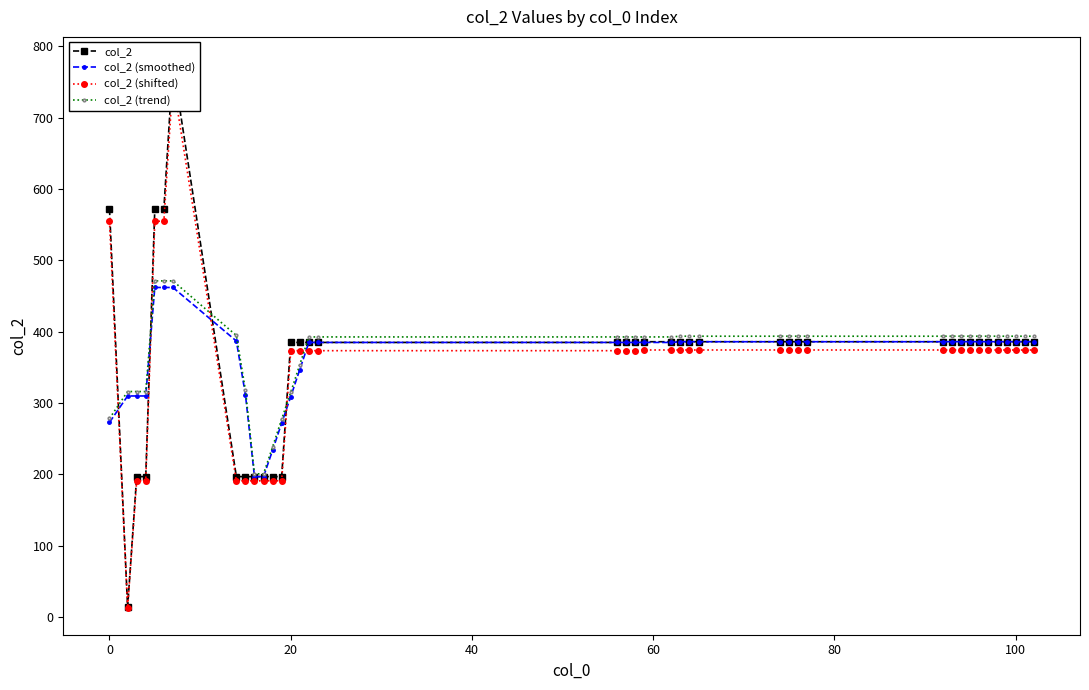

What is the value of the col_2 point at the 21st from the left?

197.0